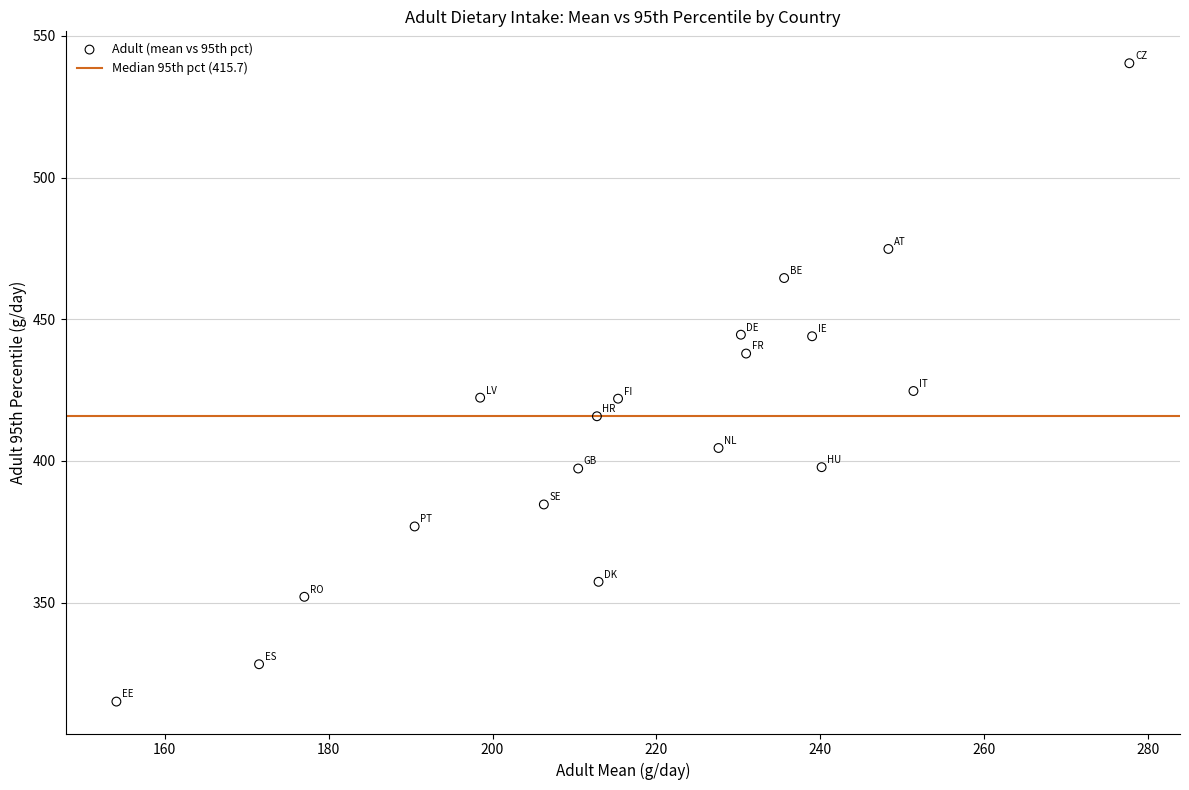

What is the range of X values (max minus min)?

123.7